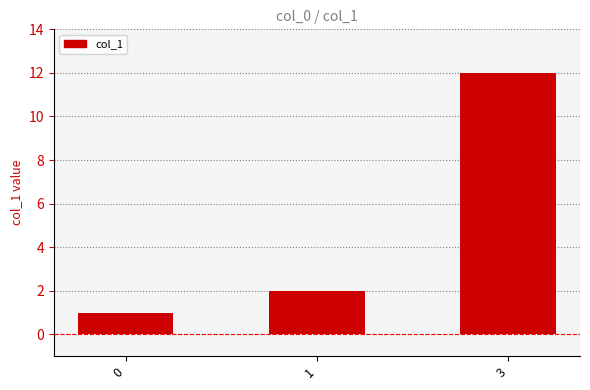

Reading right to left, transcribe all the data shown in this chart.

3=12	1=2	0=1